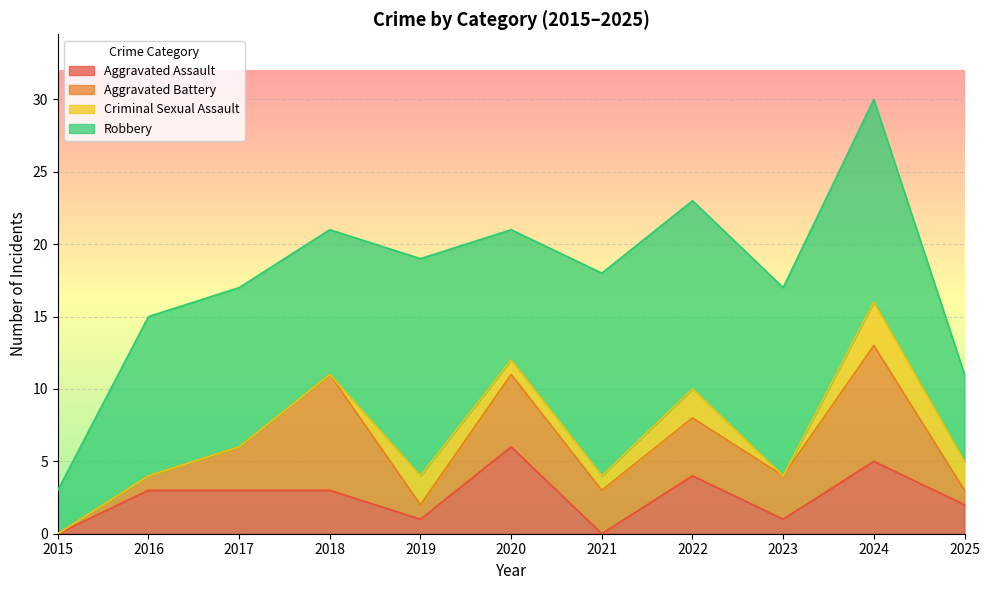

What is the maximum value shown in the chart?

15